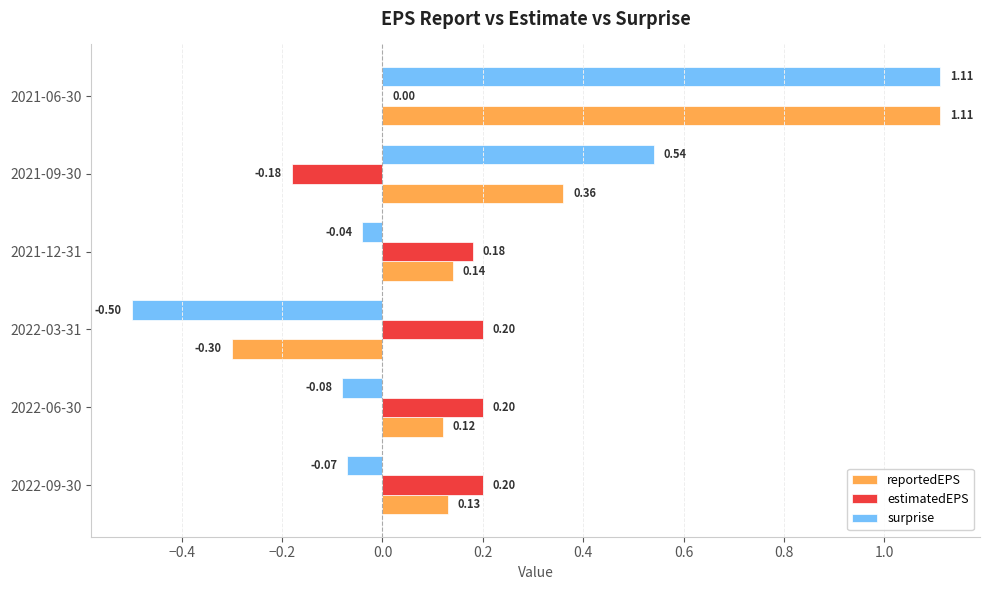

Between 2022-06-30 and 2021-06-30, which series saw the biggest shift?

surprise